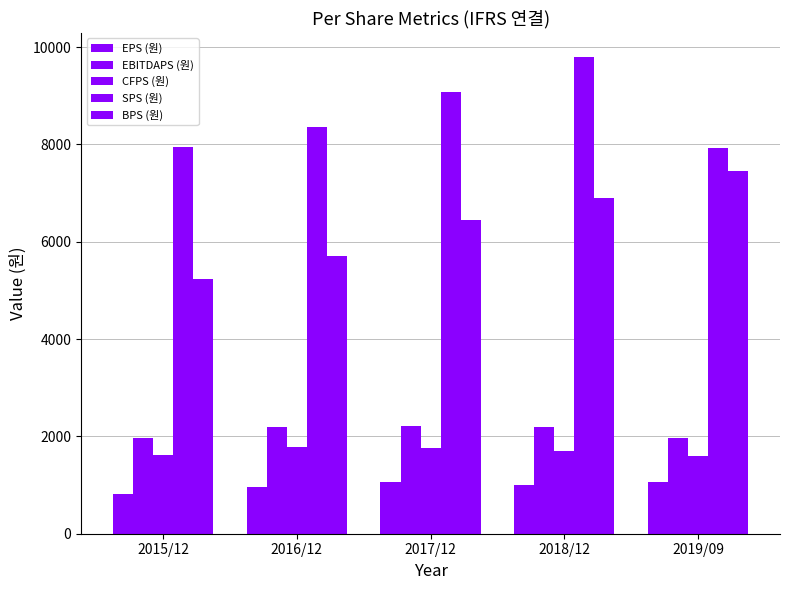

List the labels in order of EPS (원) value, largest first.

2019/09, 2017/12, 2018/12, 2016/12, 2015/12